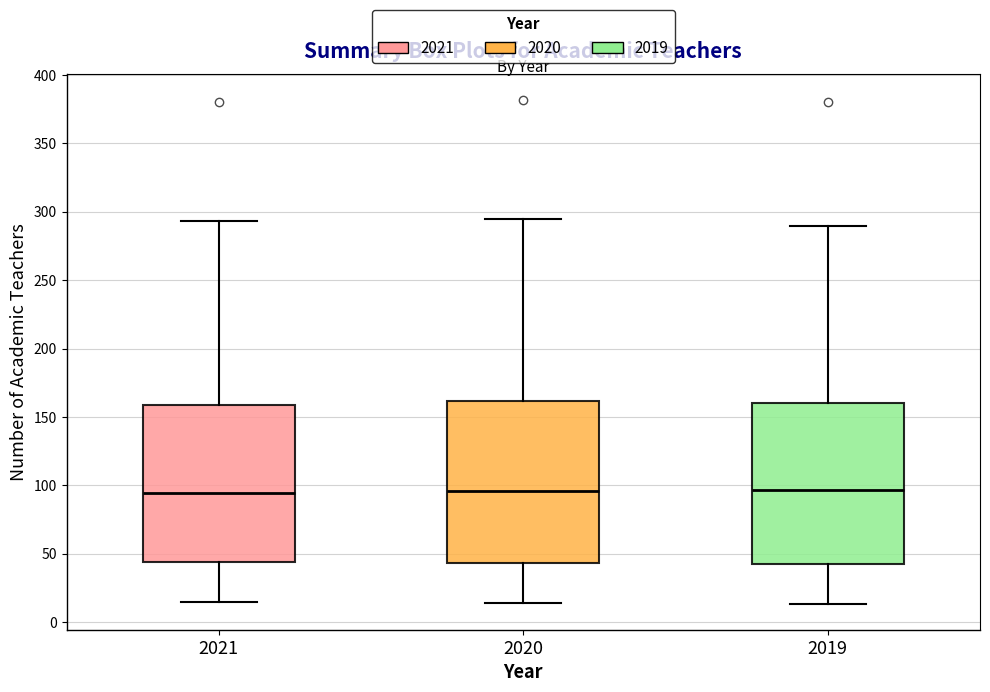

Reading left to right, transcribe this box plot: for each box, give where its median line is, the range the box spans, and where its two whiskers end, as read against the y-axis. The values are not printed on the chart, so give them approximately, as read against the axis.

2021: median 95, box 45 to 160, whiskers 15 to 295
2020: median 95, box 45 to 160, whiskers 15 to 295
2019: median 95, box 45 to 160, whiskers 15 to 290